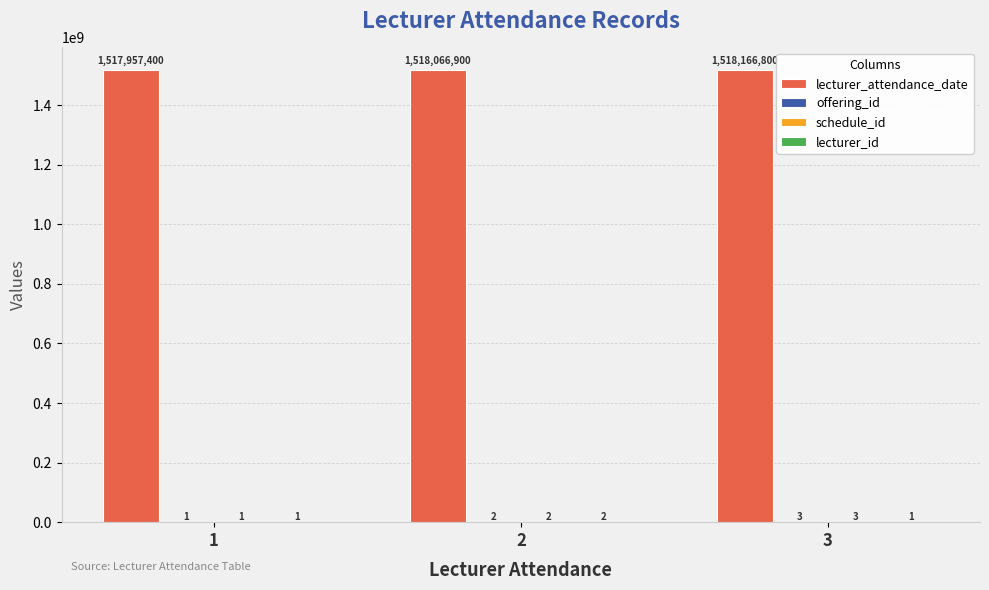

Which series has the largest total across all categories?

lecturer_attendance_date